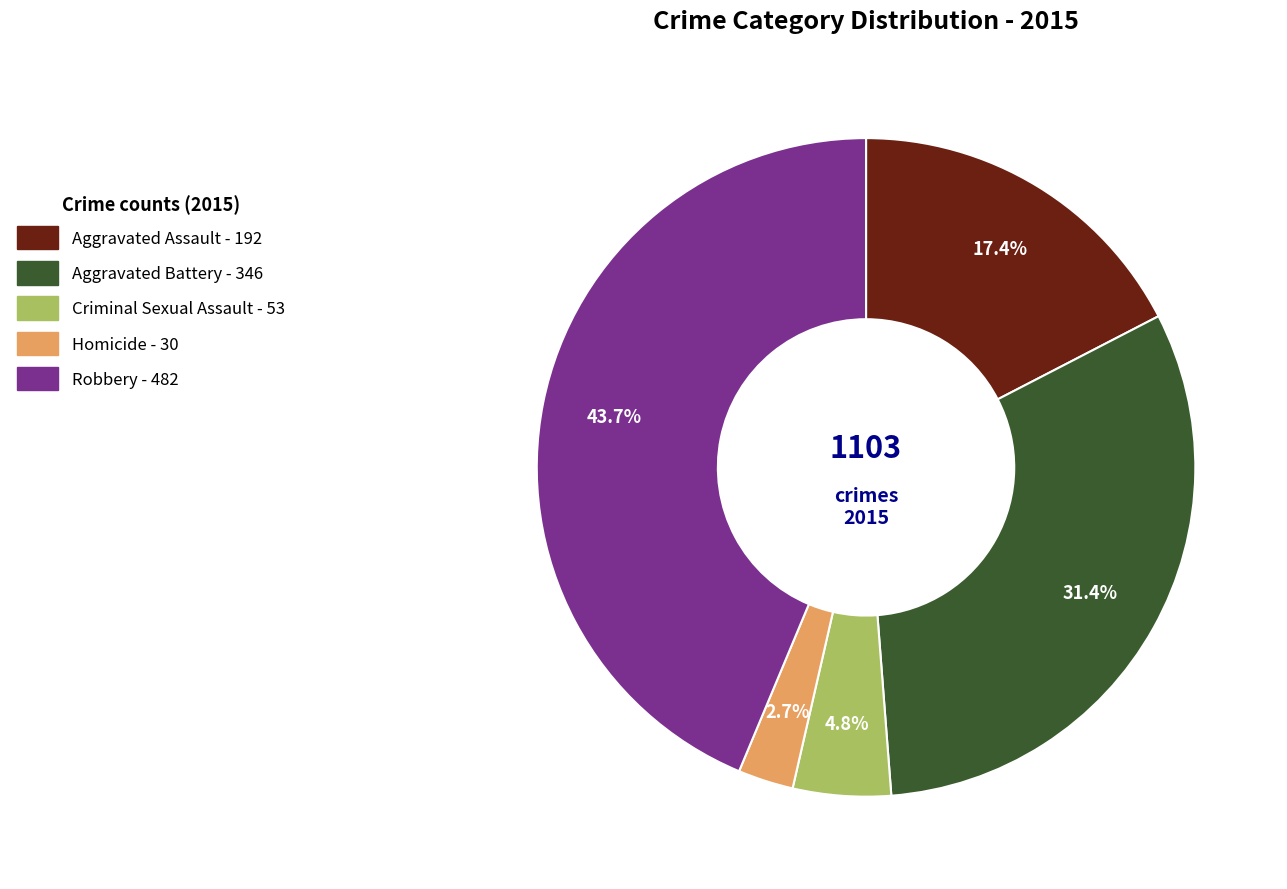

Between Robbery and Criminal Sexual Assault, which is larger?

Robbery